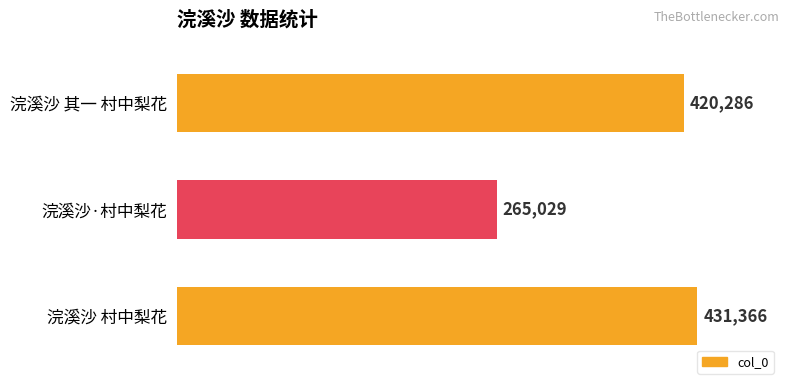

Rank the categories by value from highest to lowest.

浣溪沙 村中梨花, 浣溪沙 其一 村中梨花, 浣溪沙·村中梨花